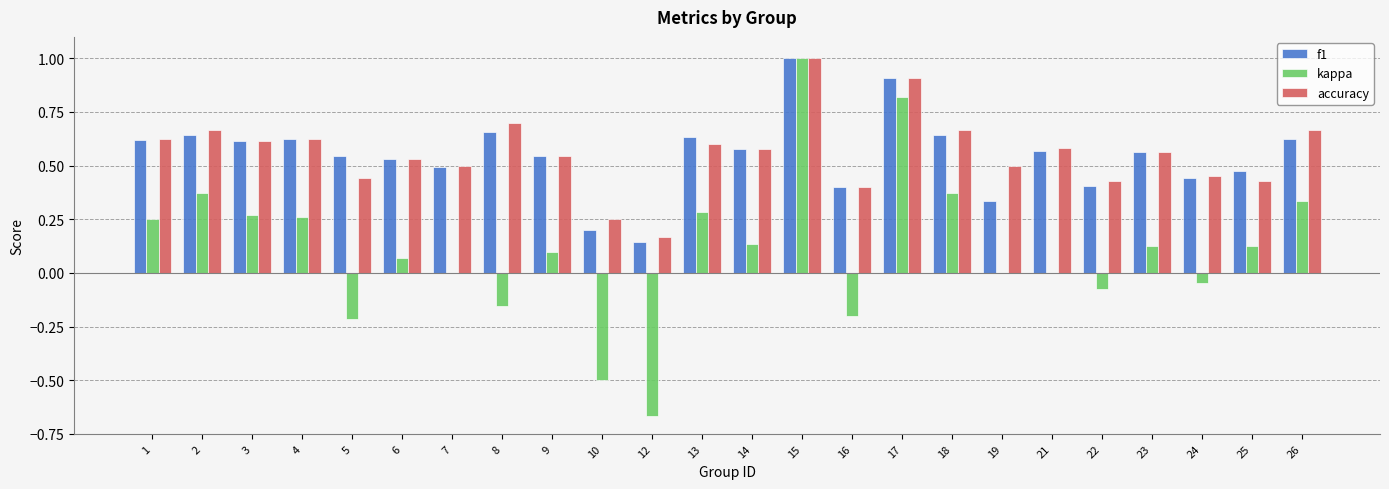

Count the accuracy values in the range 0 to 1.

24